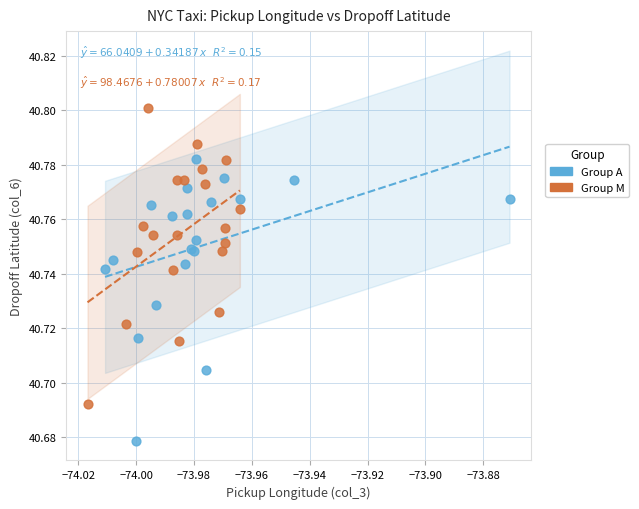

Which series contains the lowest Y value?

Group A